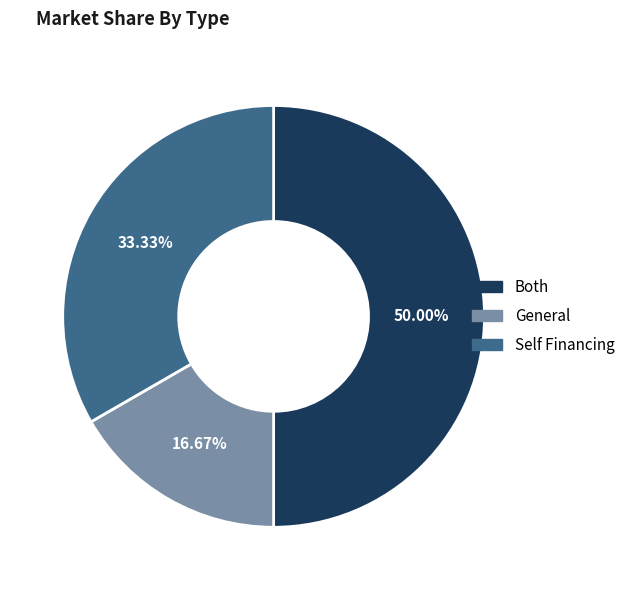

Rank the categories by value from highest to lowest.

Both, Self Financing, General